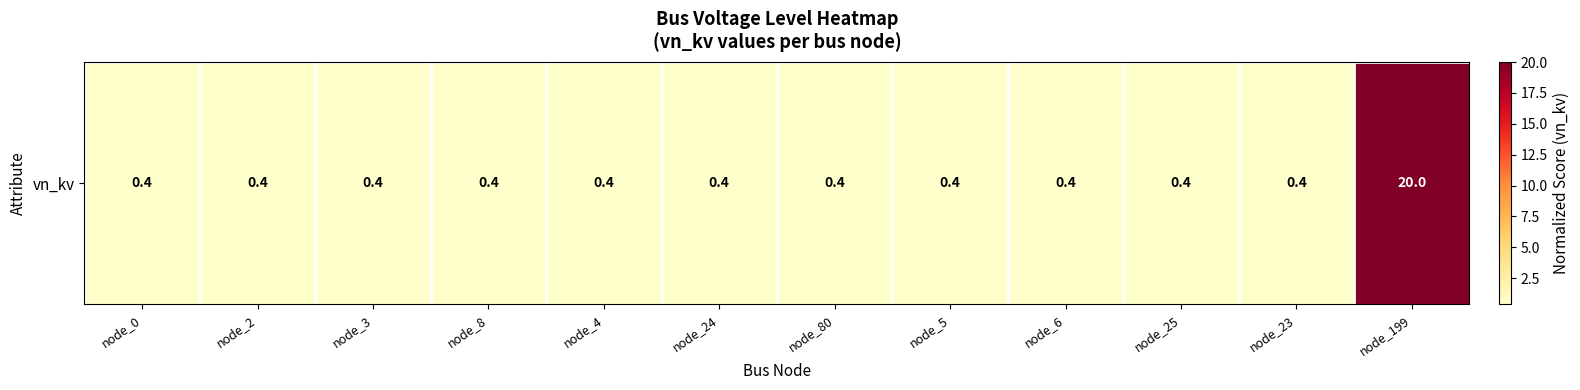

Reading left to right, transcribe all the data shown in this chart.

node_0=0.4	node_2=0.4	node_3=0.4	node_8=0.4	node_4=0.4	node_24=0.4	node_80=0.4	node_5=0.4	node_6=0.4	node_25=0.4	node_23=0.4	node_199=20.0